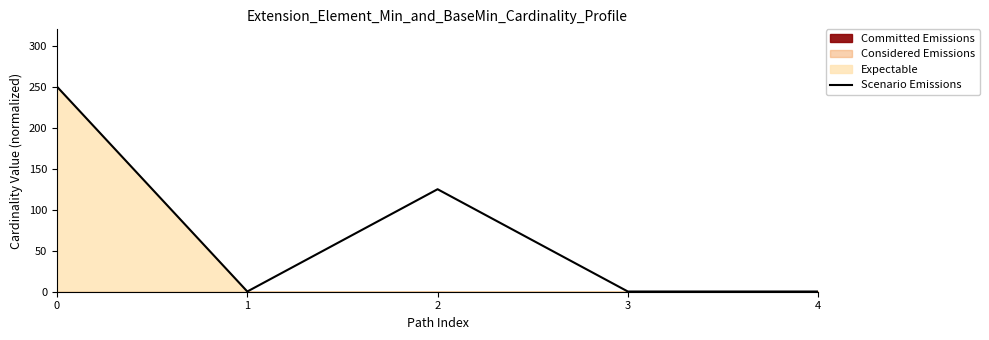

What is the difference between the maximum and minimum values?

249.7